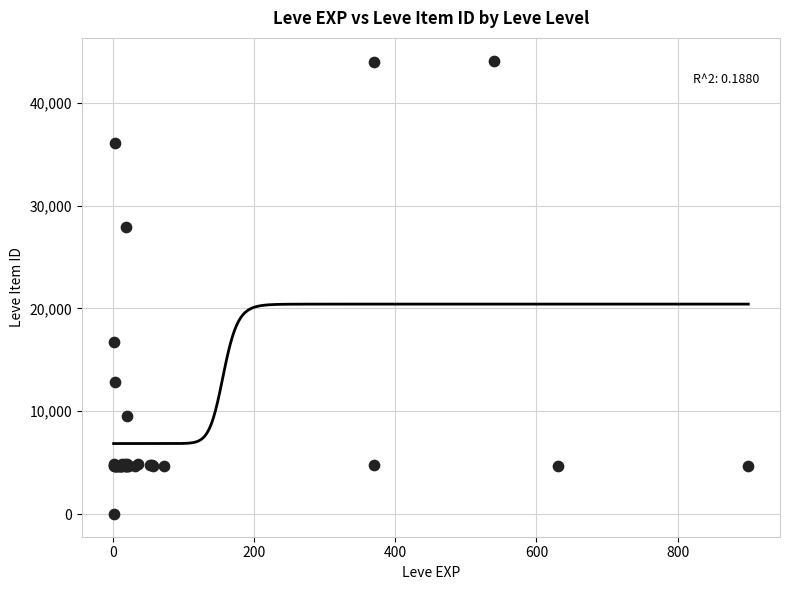

What Y value in the scatter plot is closest to 22050?

16734